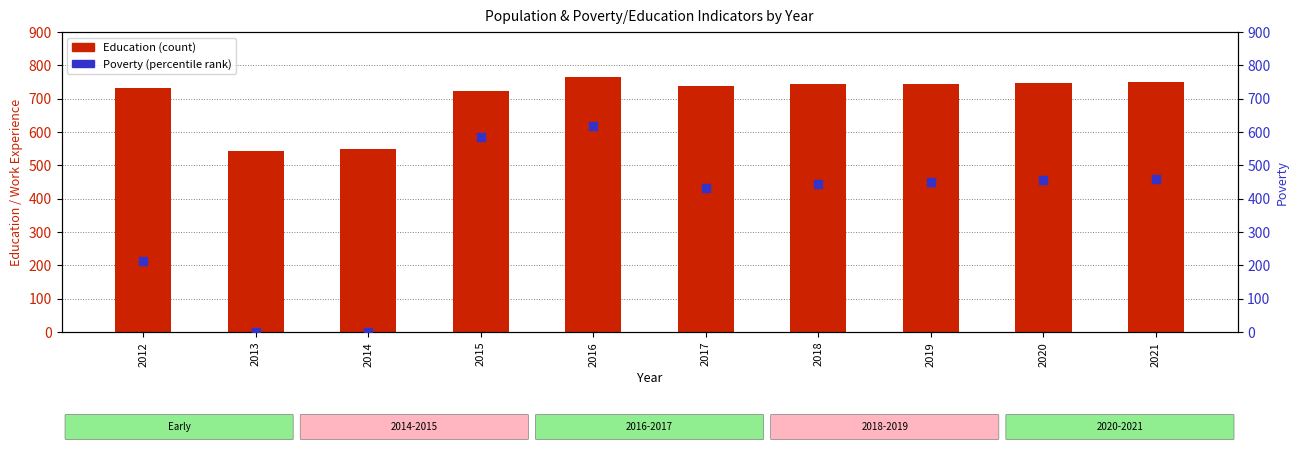

Which series contains the highest Y value?

Education